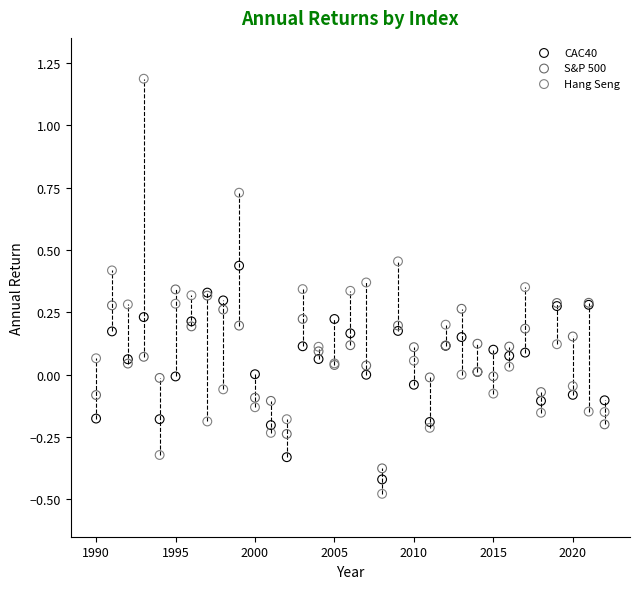

Which series contains the lowest Y value?

Hang Seng